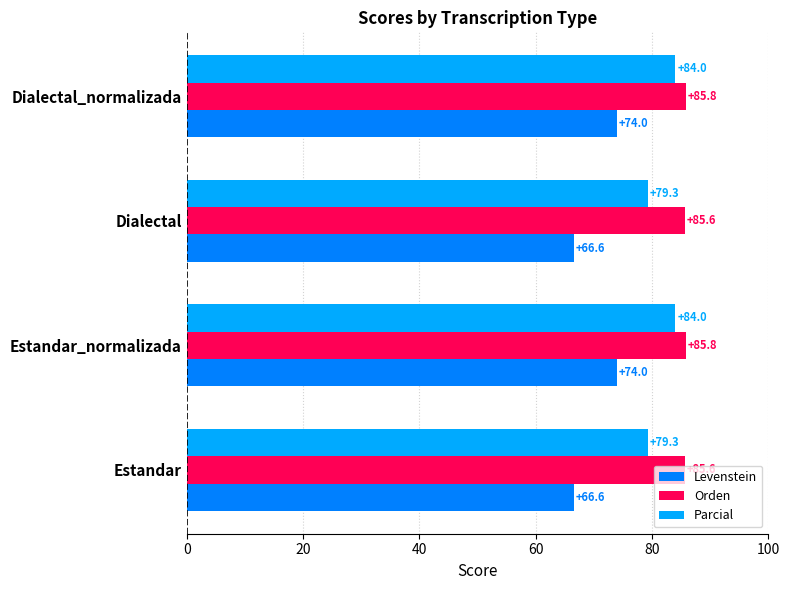

What value does the Orden series have at Dialectal?

85.6